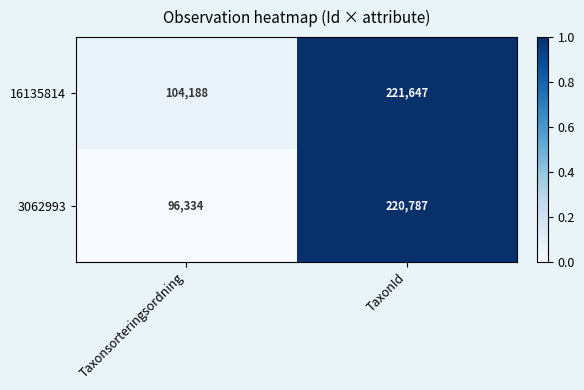

Which series changed the most between Taxonsorteringsordning and TaxonId?

3062993